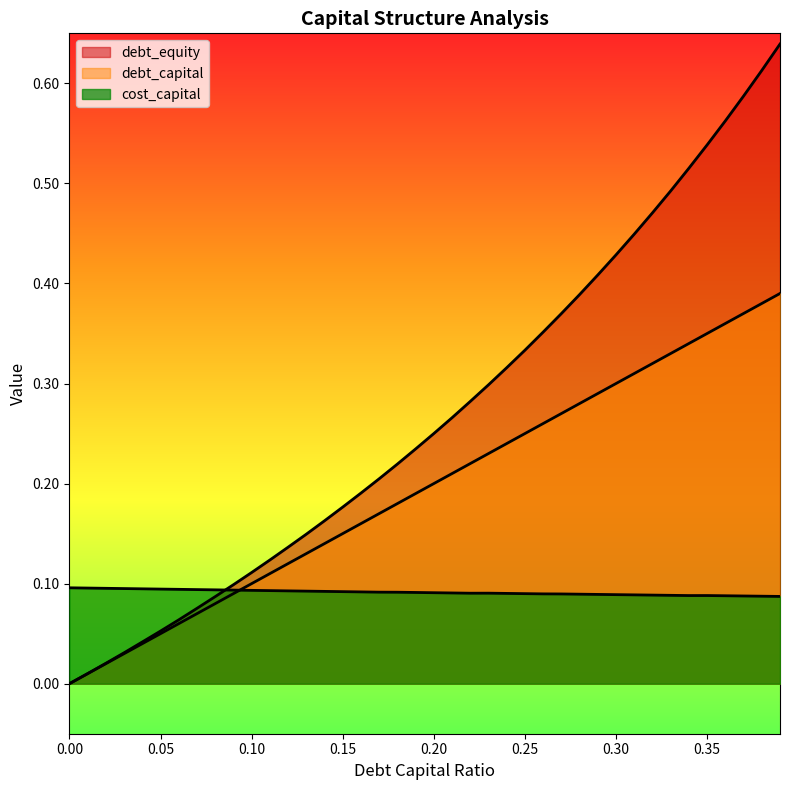

True or false: cost_capital and debt_equity cross at least once.

True